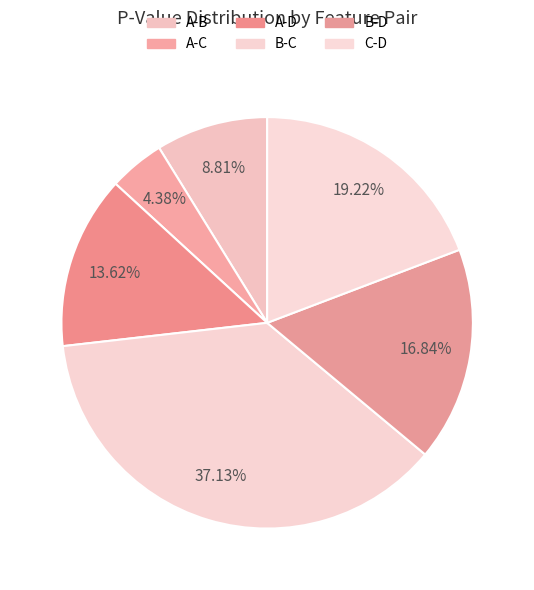

Which category has the biggest portion of the pie?

B-C